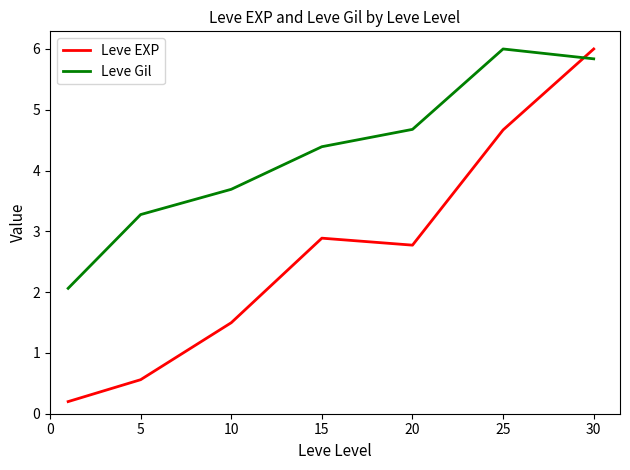

Does the chart display data point markers on the line(s)?

No